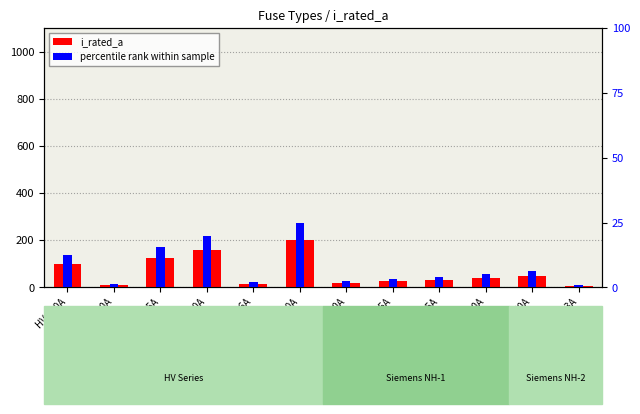

What is the average value of the percentile rank within sample series?

8.2